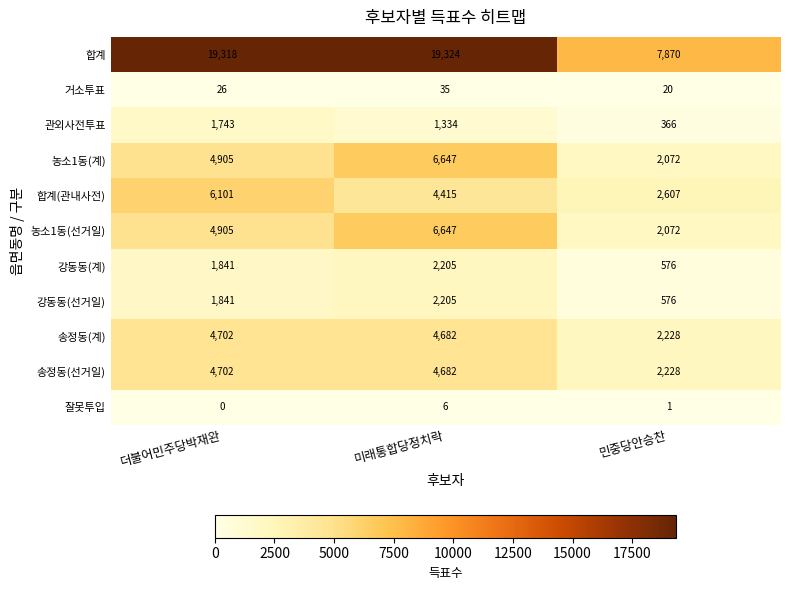

What is the total value across all series at 더불어민주당박재완?

50084